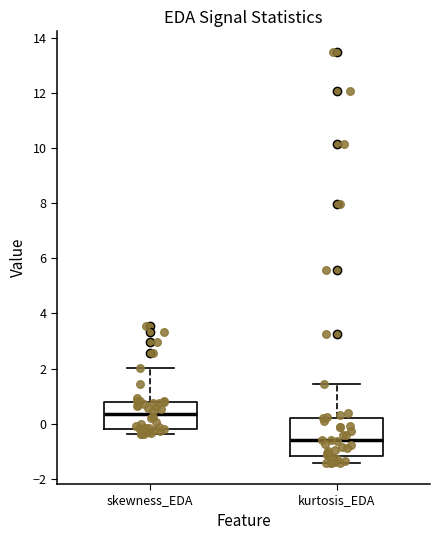

Reading left to right, read every box against the y-axis: the position of its median line, the range the box covers, and the ends of its whiskers. The values are not printed on the chart, so give them approximately, as read against the axis.

skewness_EDA: median 0.4, box -0.2 to 0.8, whiskers -0.4 to 2.0
kurtosis_EDA: median -0.6, box -1.2 to 0.2, whiskers -1.4 to 1.4